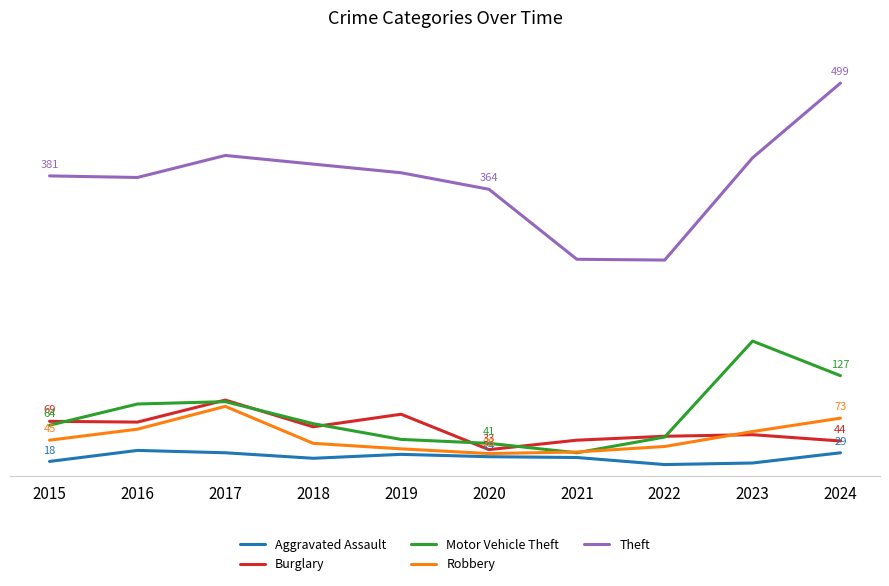

At which label does Robbery reach its peak?

2017